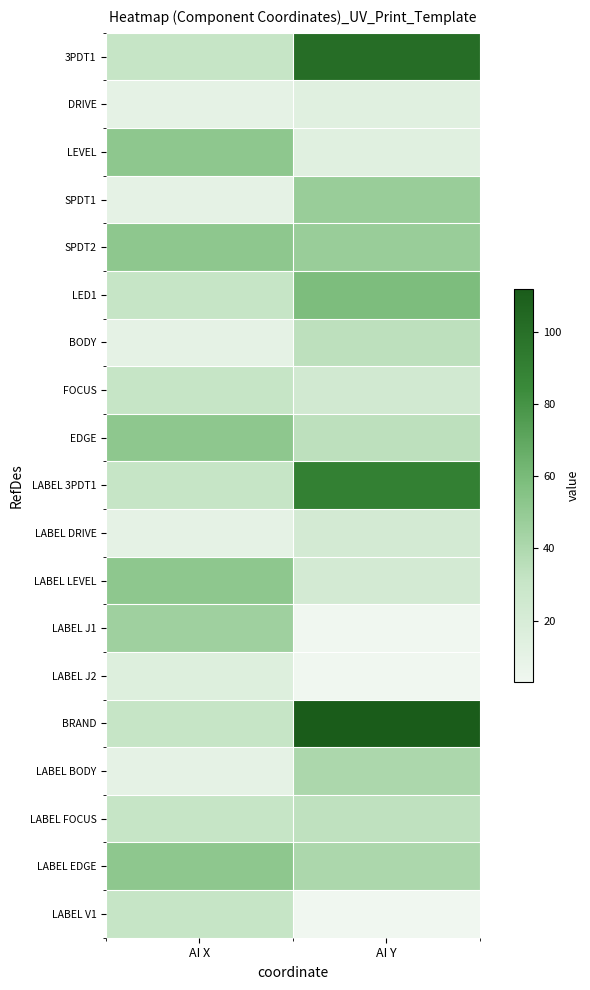

How many distinct data groups are displayed?

19